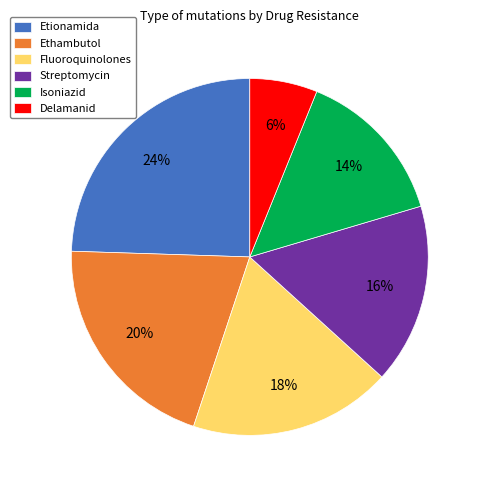

To the nearest percent, what is the average slice percentage?

17%